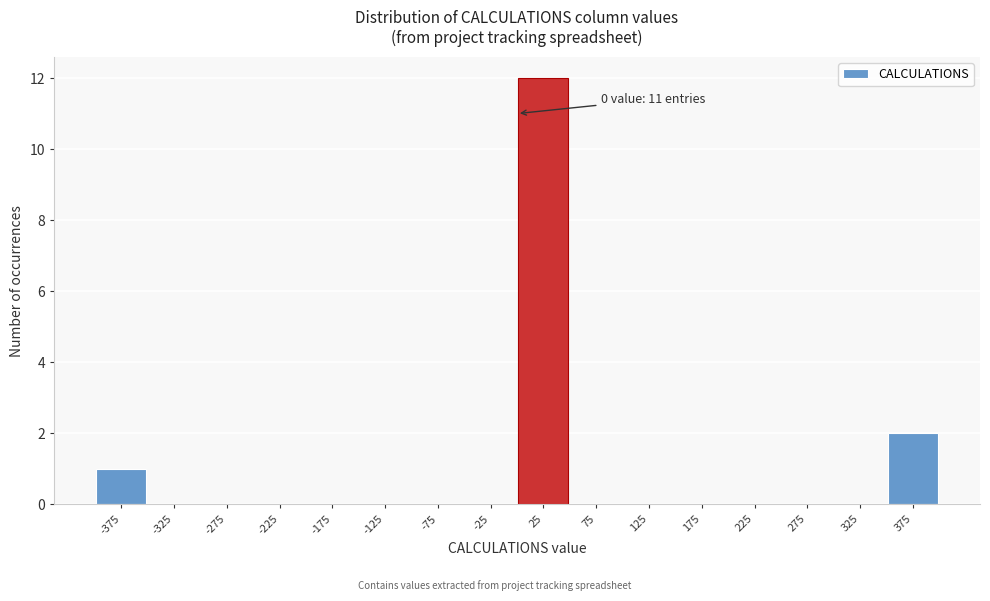

Which range on the x-axis has the tallest bar?

0 to 50